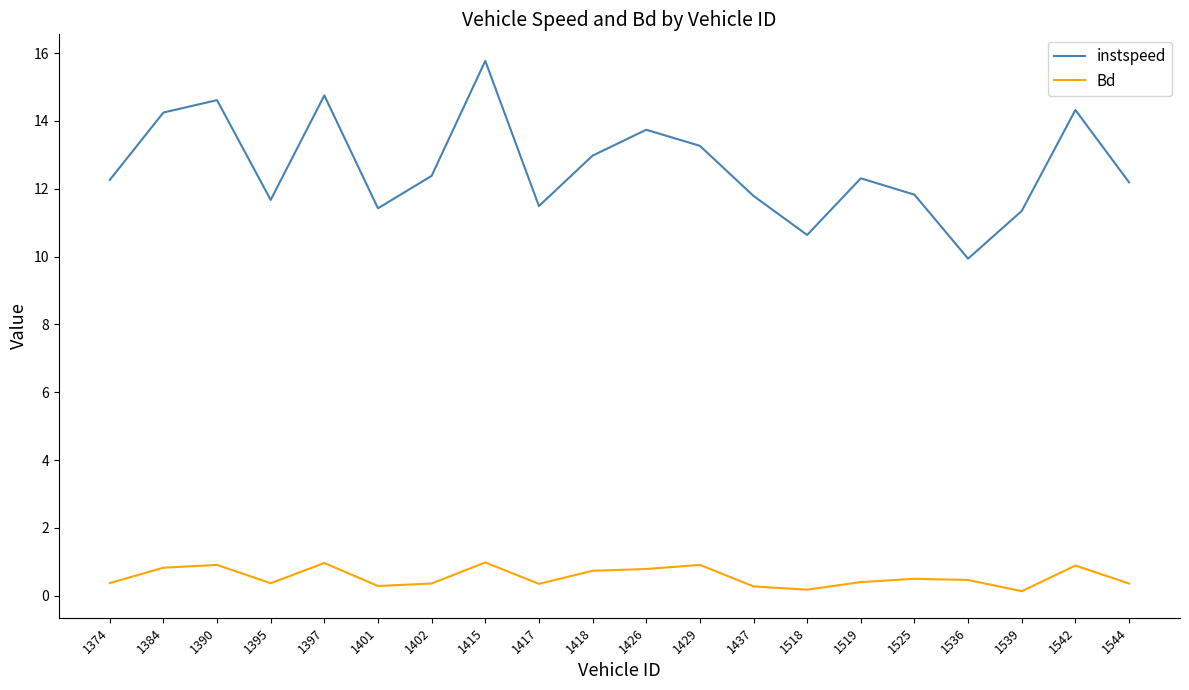

True or false: instspeed has more than 2 interior local peaks.

True